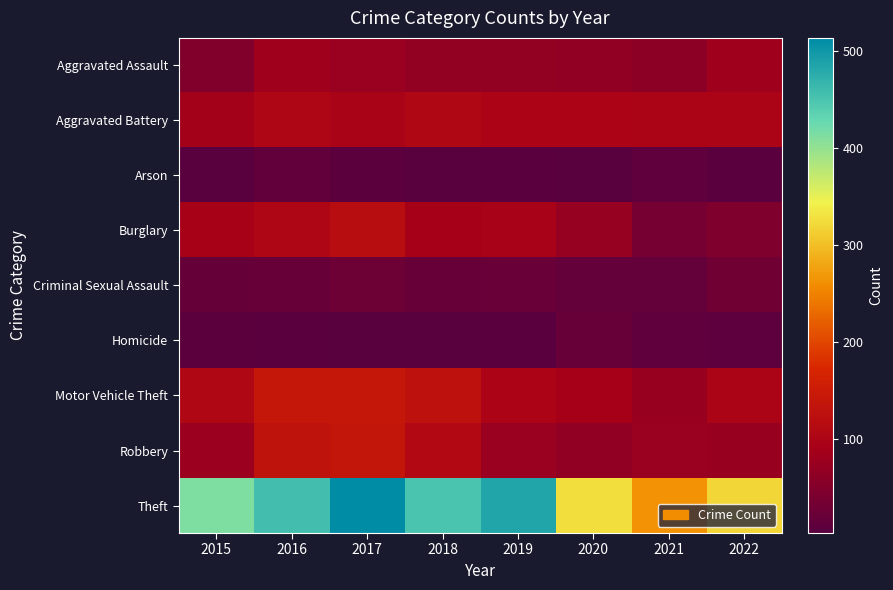

Reading left to right, transcribe all the data shown in this chart.

Aggravated Assault: 2015=47	2016=81	2017=76	2018=67	2019=67	2020=66	2021=62	2022=81
Aggravated Battery: 2015=85	2016=104	2017=96	2018=106	2019=99	2020=99	2021=97	2022=98
Arson: 2015=4	2016=13	2017=7	2018=4	2019=5	2020=4	2021=12	2022=5
Burglary: 2015=92	2016=103	2017=118	2018=89	2019=93	2020=71	2021=35	2022=46
Criminal Sexual Assault: 2015=18	2016=20	2017=26	2018=19	2019=21	2020=15	2021=16	2022=30
Homicide: 2015=7	2016=6	2017=4	2018=3	2019=5	2020=19	2021=12	2022=10
Motor Vehicle Theft: 2015=105	2016=142	2017=141	2018=128	2019=100	2020=90	2021=73	2022=98
Robbery: 2015=77	2016=130	2017=137	2018=107	2019=75	2020=65	2021=76	2022=74
Theft: 2015=414	2016=458	2017=514	2018=452	2019=485	2020=328	2021=264	2022=319